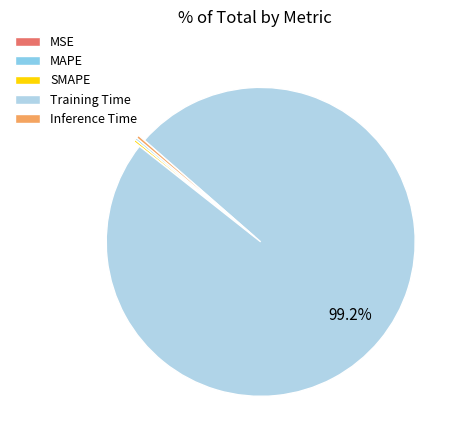

What is the largest slice in the pie chart?

Training Time